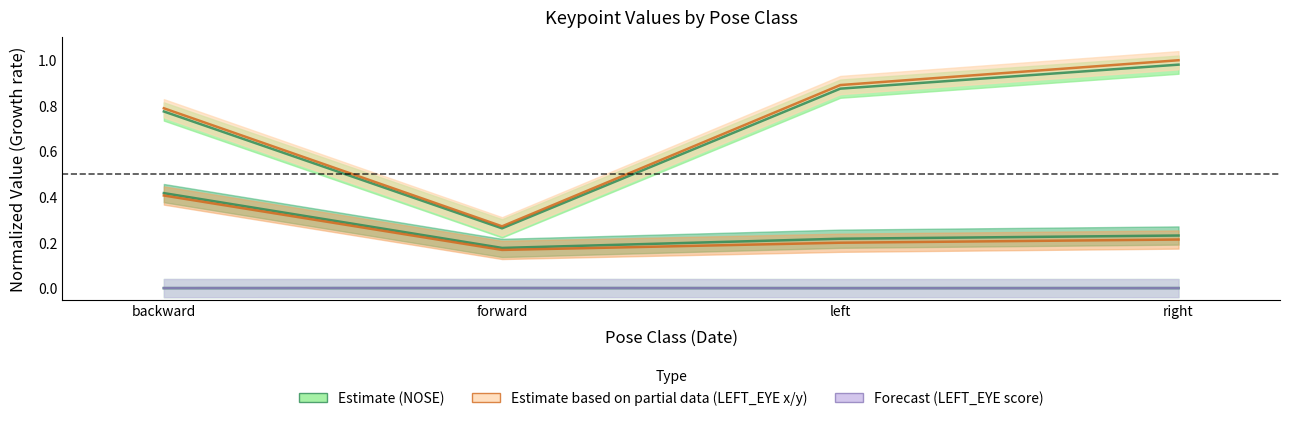

What is the approximate value of LEFT_EYE_x at backward?

0.8